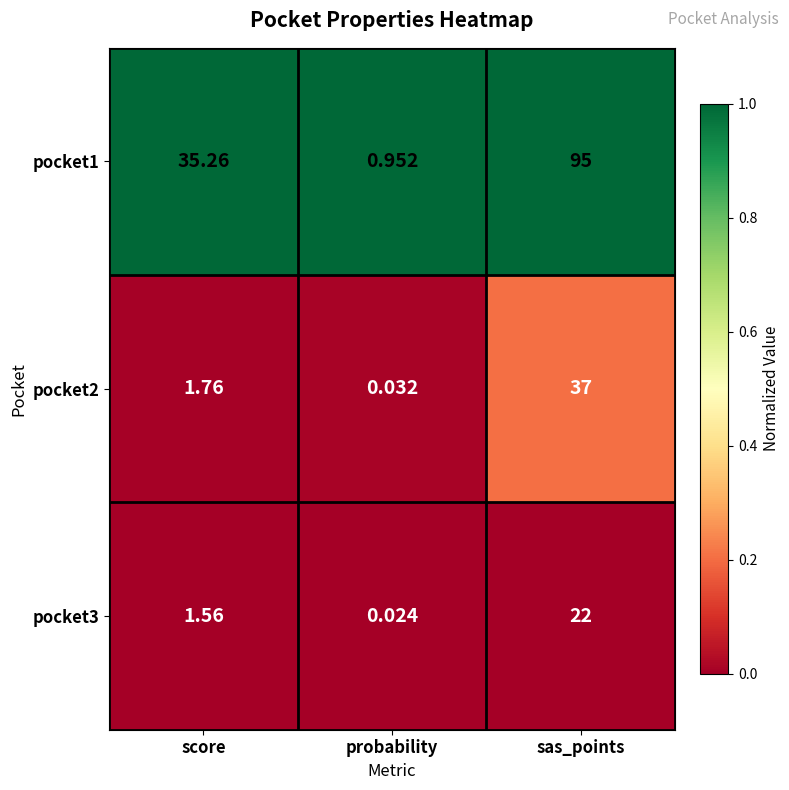

Which series has the largest total across all categories?

pocket1